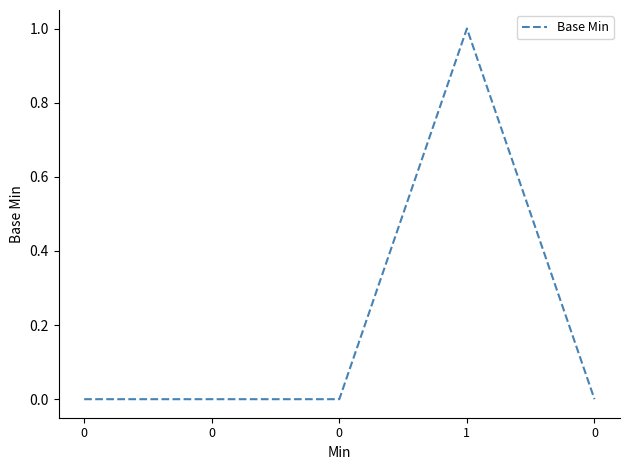

List the labels in order of value, largest first.

1, 0, 0, 0, 0